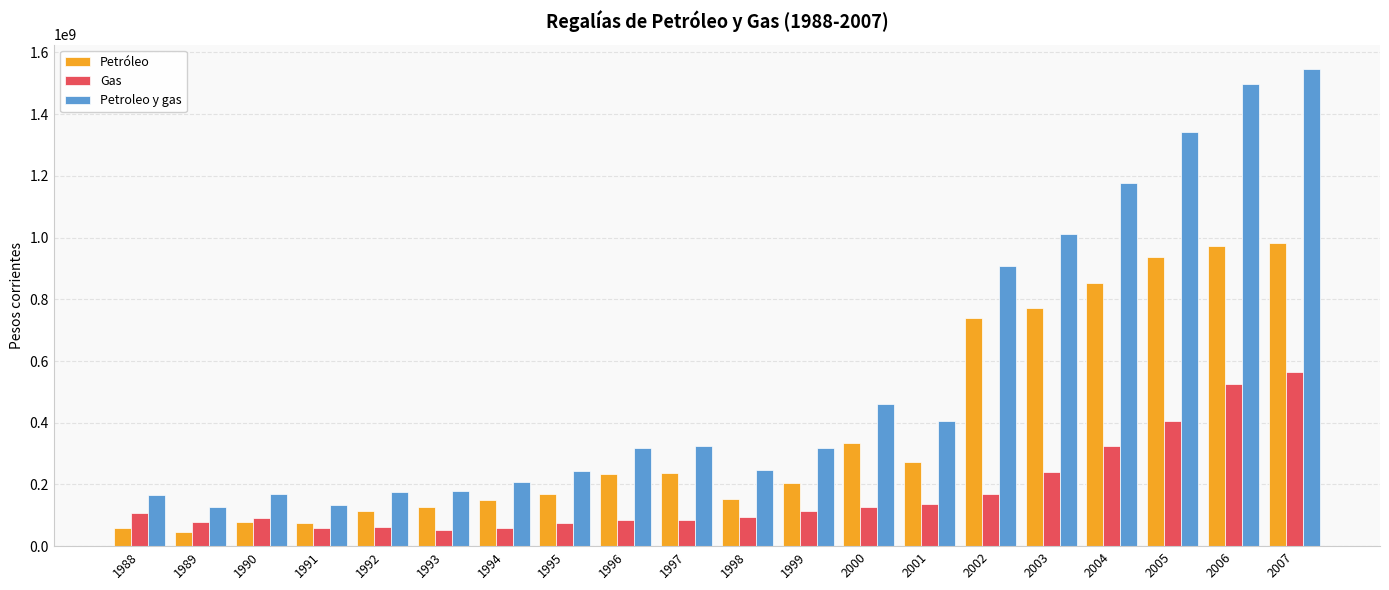

Which series has the largest total across all categories?

Petroleo y gas